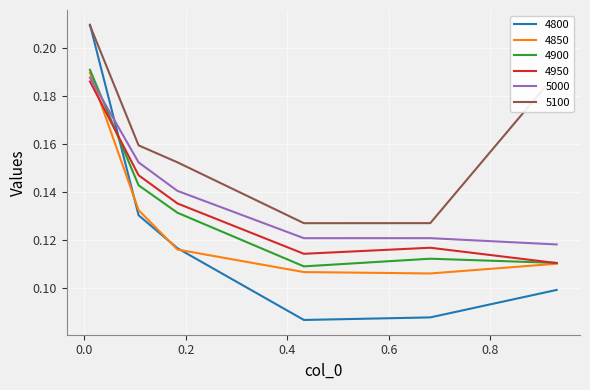

True or false: 5100 and 4900 intersect in this chart.

False